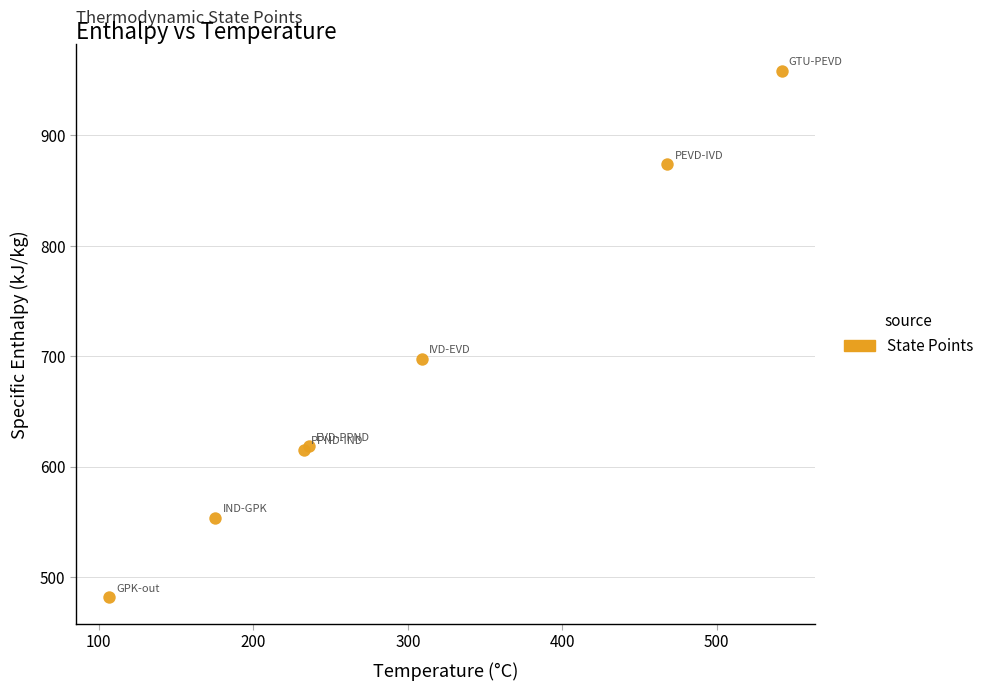

What Y value in the scatter plot is closest to 720?

697.7